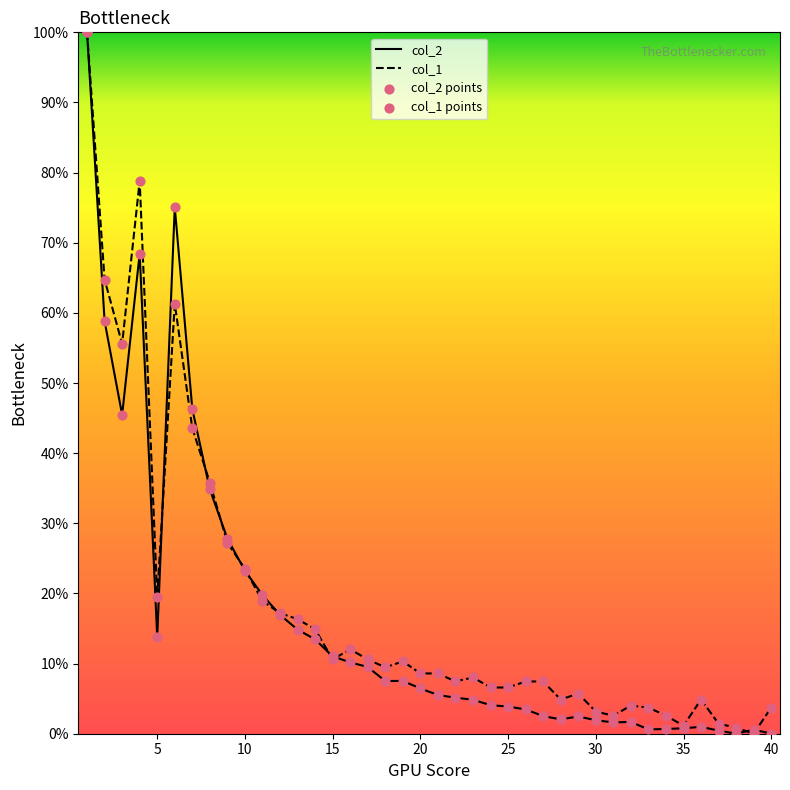

Does the chart have visible grid lines?

No